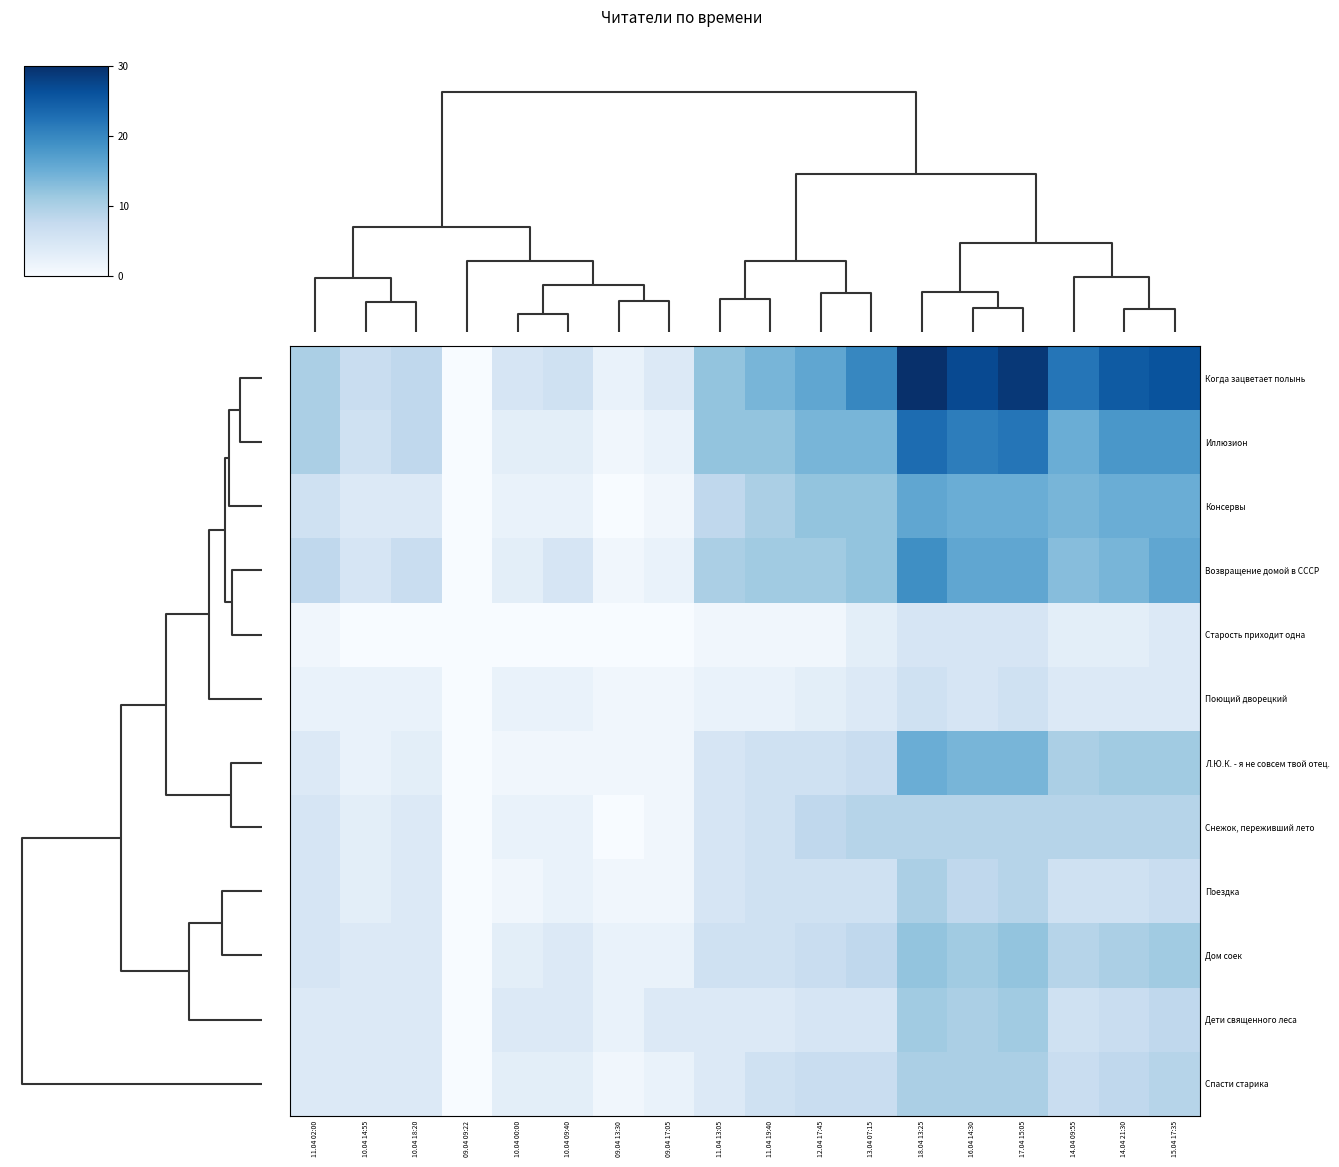

Which series changed the most between 11.04 19:40 and 18.04 13:25?

Когда зацветает полынь